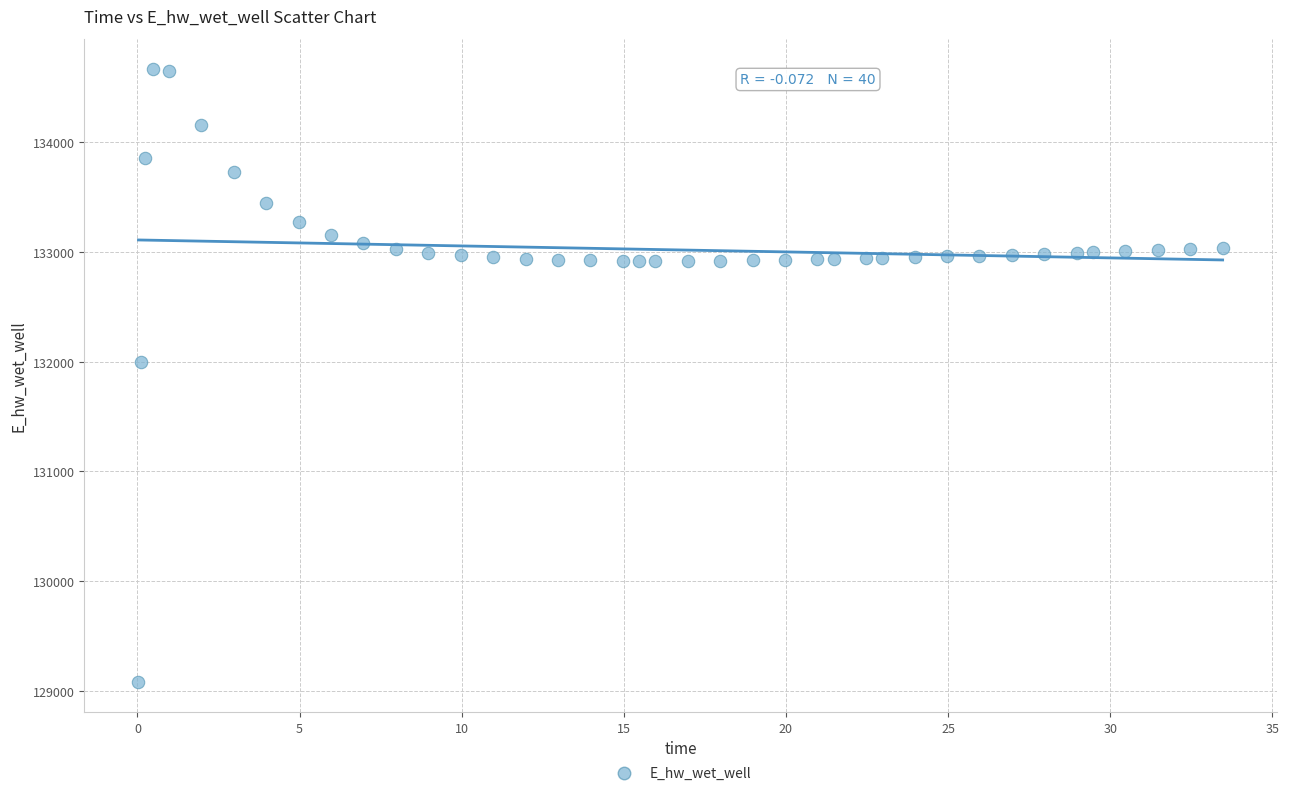

What Y value in the scatter plot is closest to 131874?

131995.7